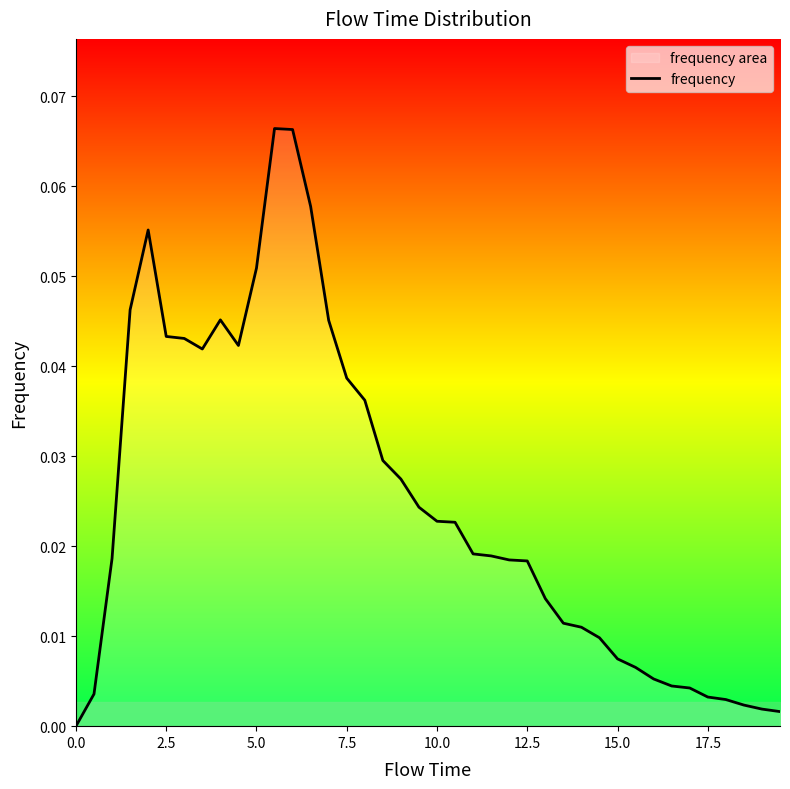

True or false: the data shows 0.0 at 22.

False